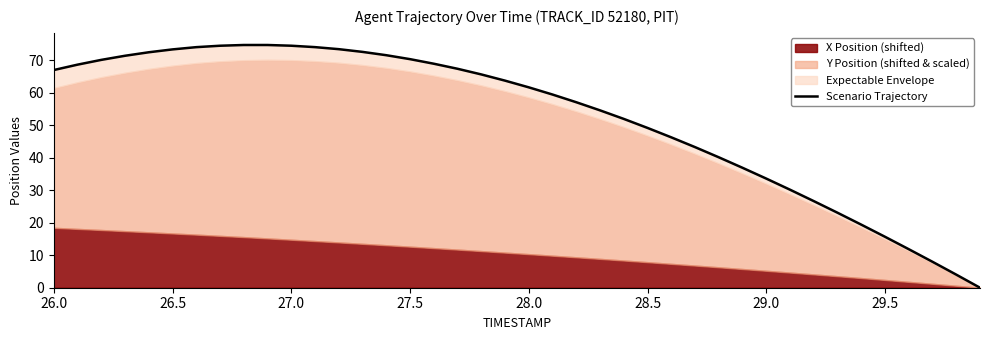

Reading left to right, extract all data points from this chart.

66.9	68.6	70.1	71.3	72.4	73.3	74.0	74.4	74.7	74.7	74.4	74.0	73.4	72.5	71.5	70.3	68.9	67.3	65.6	63.7	61.6	59.4	57.0	54.6	51.9	49.1	46.3	43.2	40.1	36.9	33.6	30.1	26.6	23.1	19.4	15.7	11.8	8.0	4.0	0.0